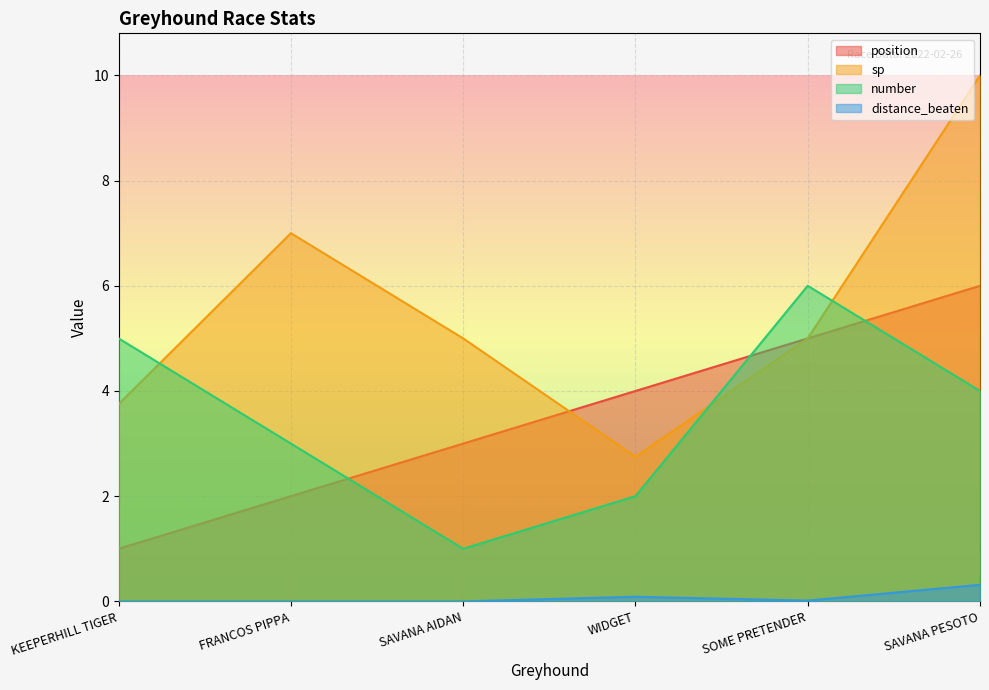

What is the minimum value for number?

1.0